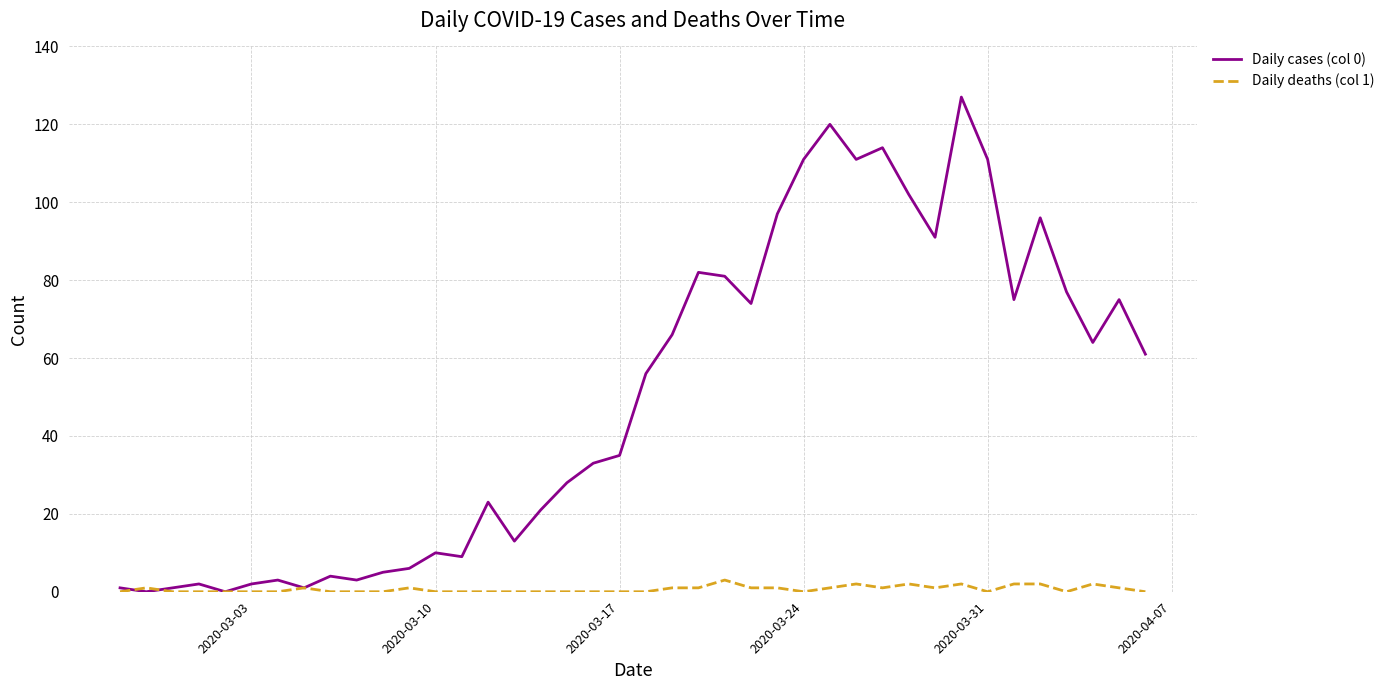

What is the greatest value displayed?

127